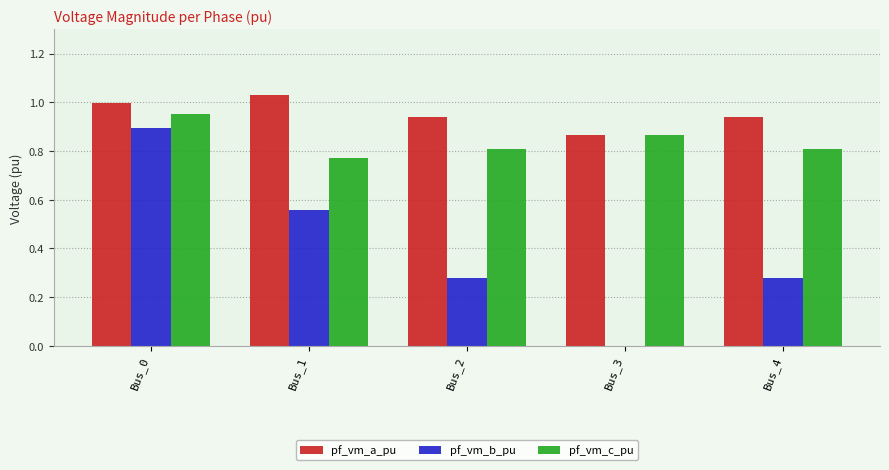

True or false: pf_vm_c_pu has a value of 0.4 at Bus_4.

False